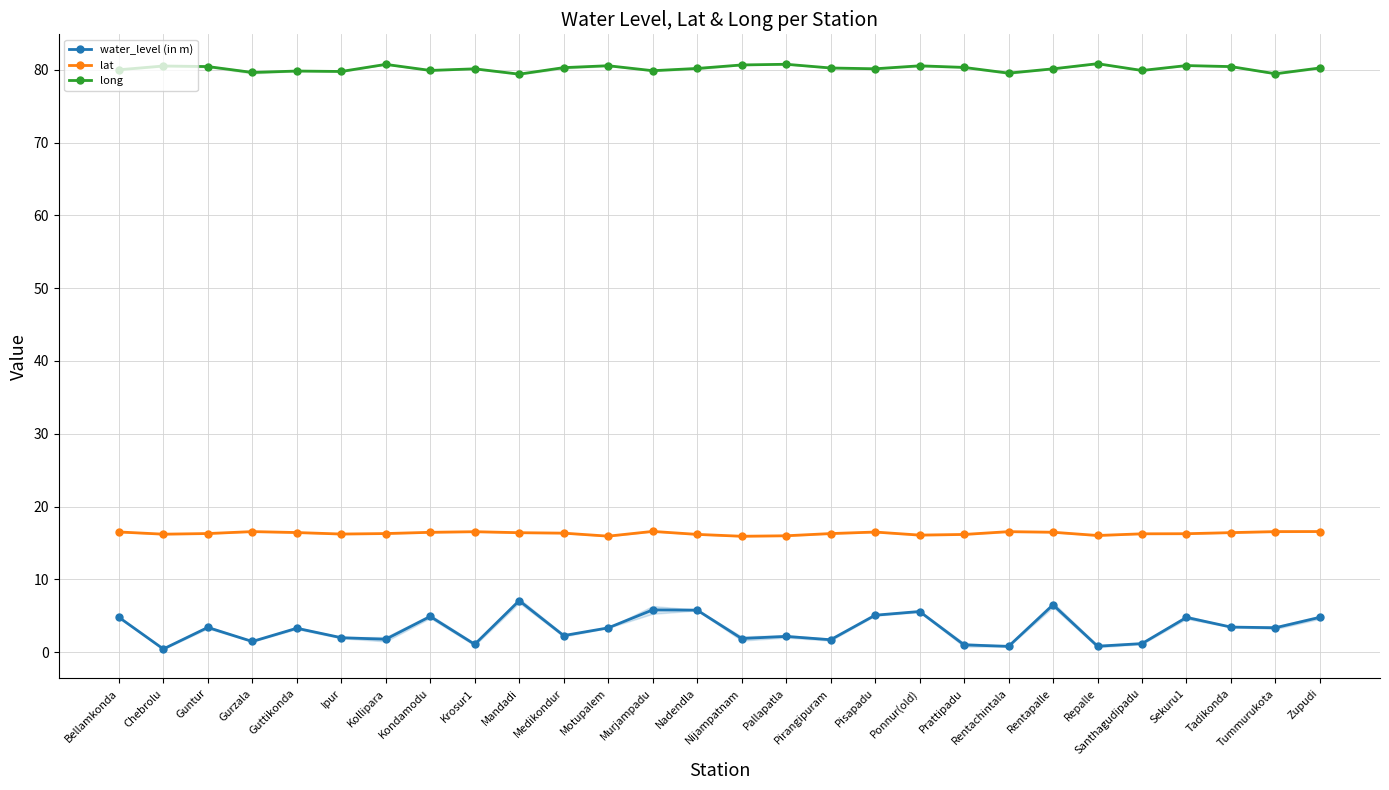

What value does the long series have at Tummurukota?

79.5